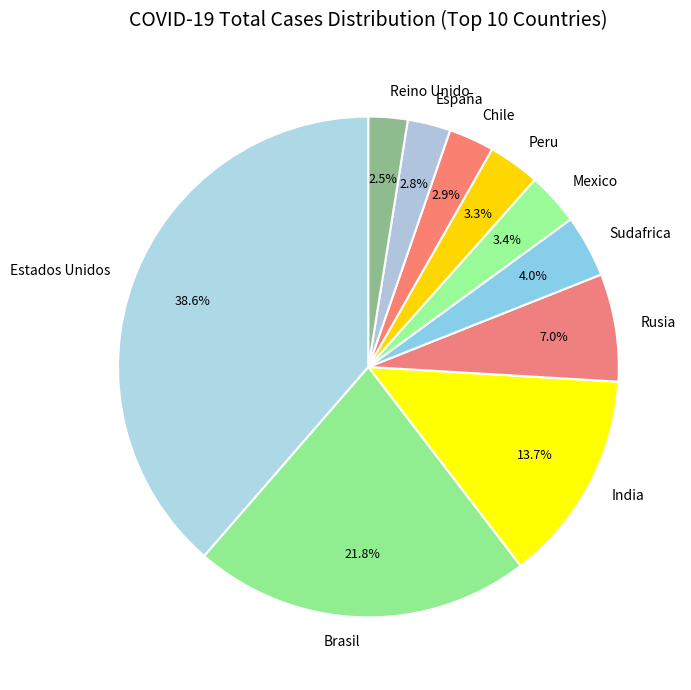

To the nearest percent, what percentage of the pie is Mexico?

3%